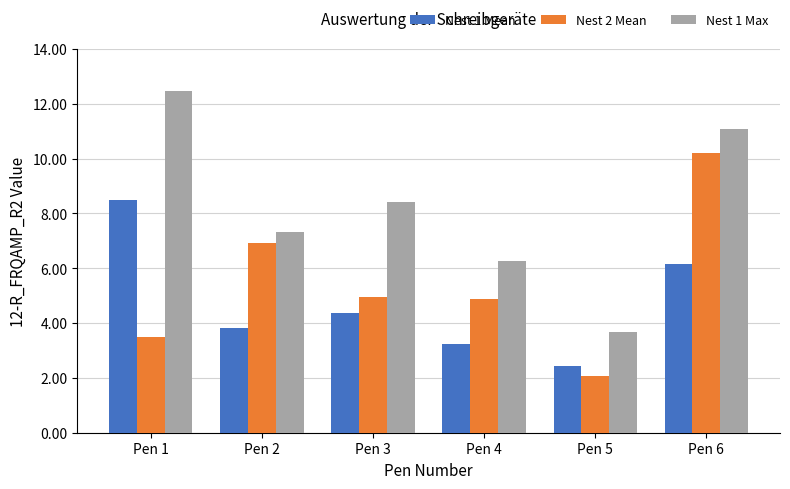

Are the bars horizontal?

No